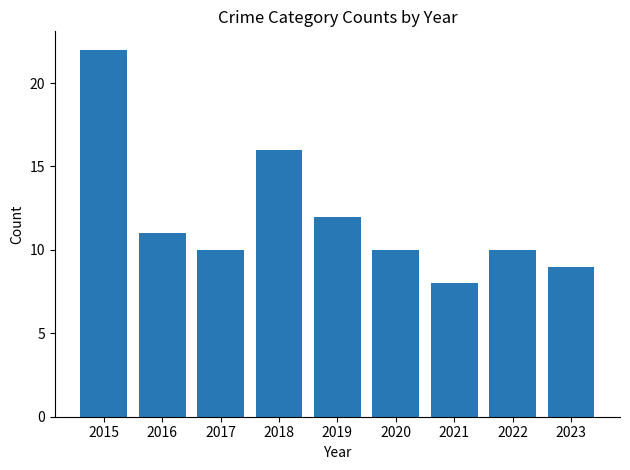

What is the value of the 2nd bar from the left?

11